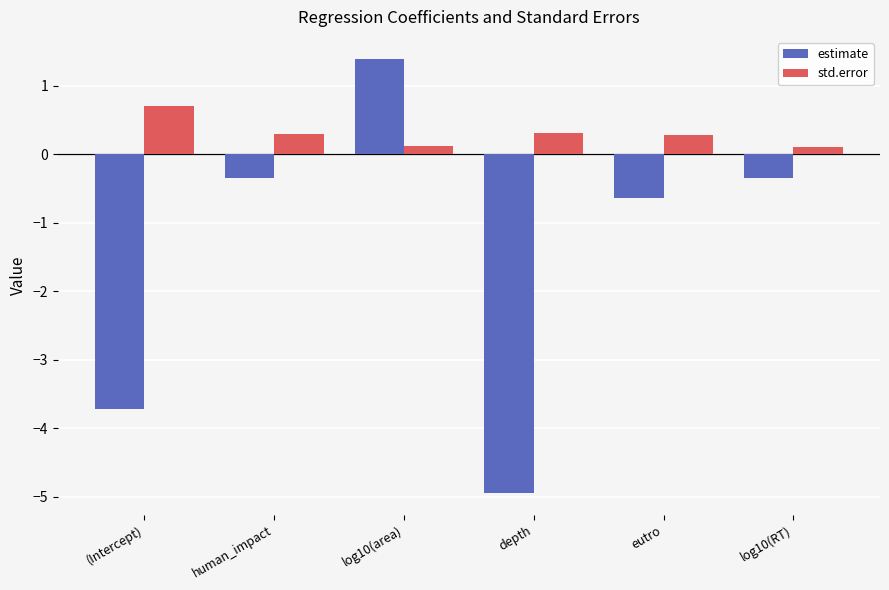

How many distinct data groups are displayed?

2